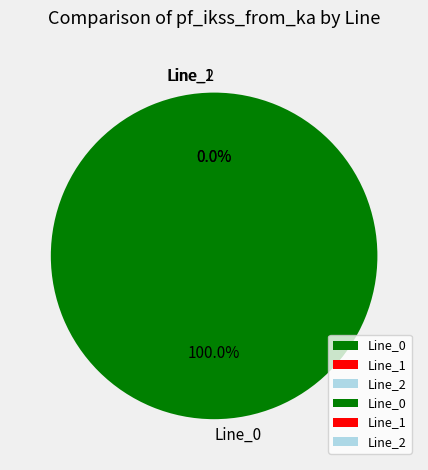

Between Line_0 and Line_2, which is larger?

Line_0